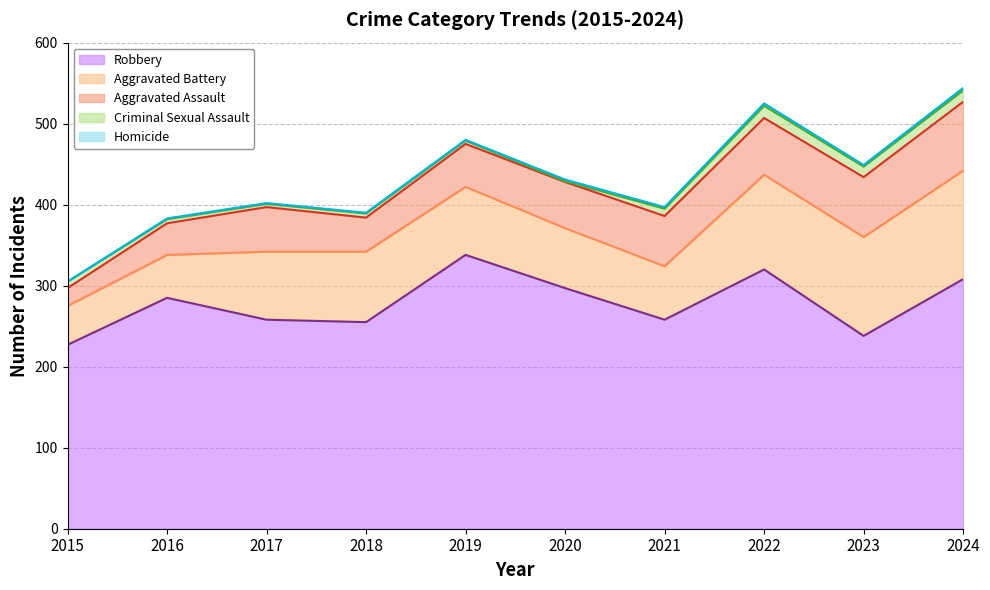

The value of Aggravated Assault at 2016 is 24. True or false?

False